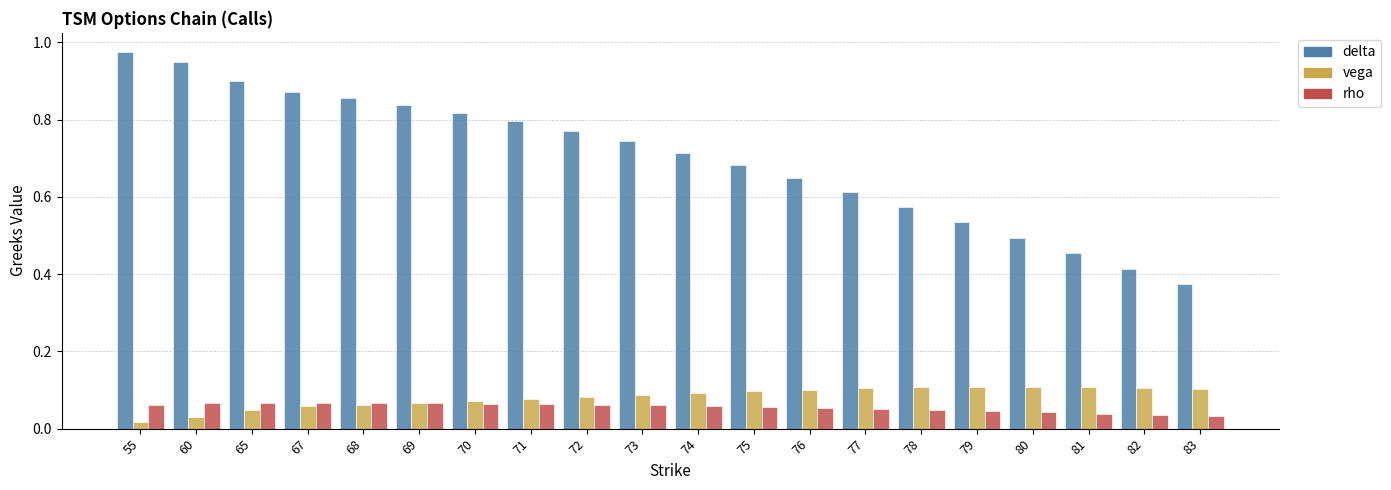

List the labels in order of delta value, largest first.

55, 60, 65, 67, 68, 69, 70, 71, 72, 73, 74, 75, 76, 77, 78, 79, 80, 81, 82, 83